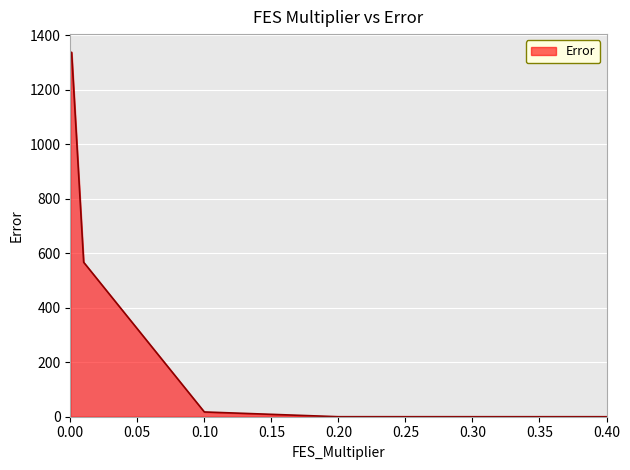

What is the greatest value displayed?

1336.5